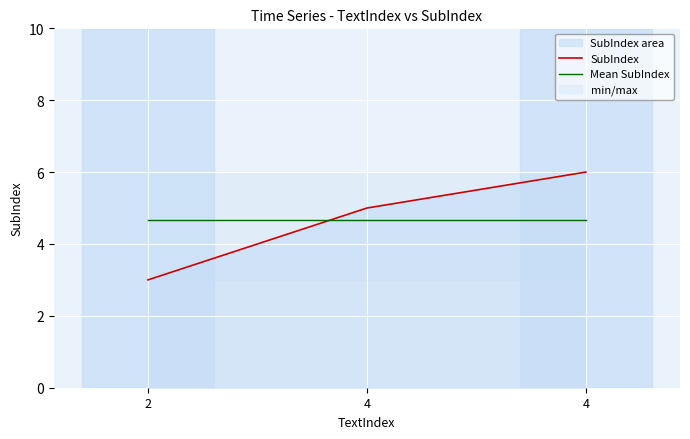

What is the maximum value shown in the chart?

6.0